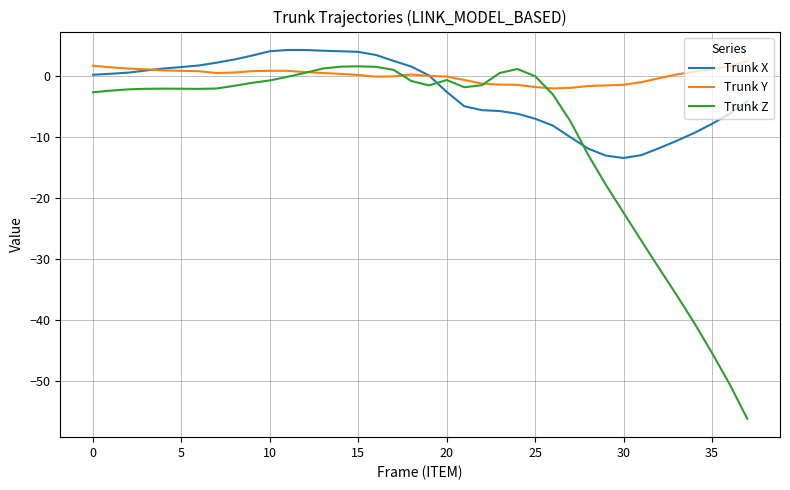

Which series has the largest total across all categories?

Trunk Y